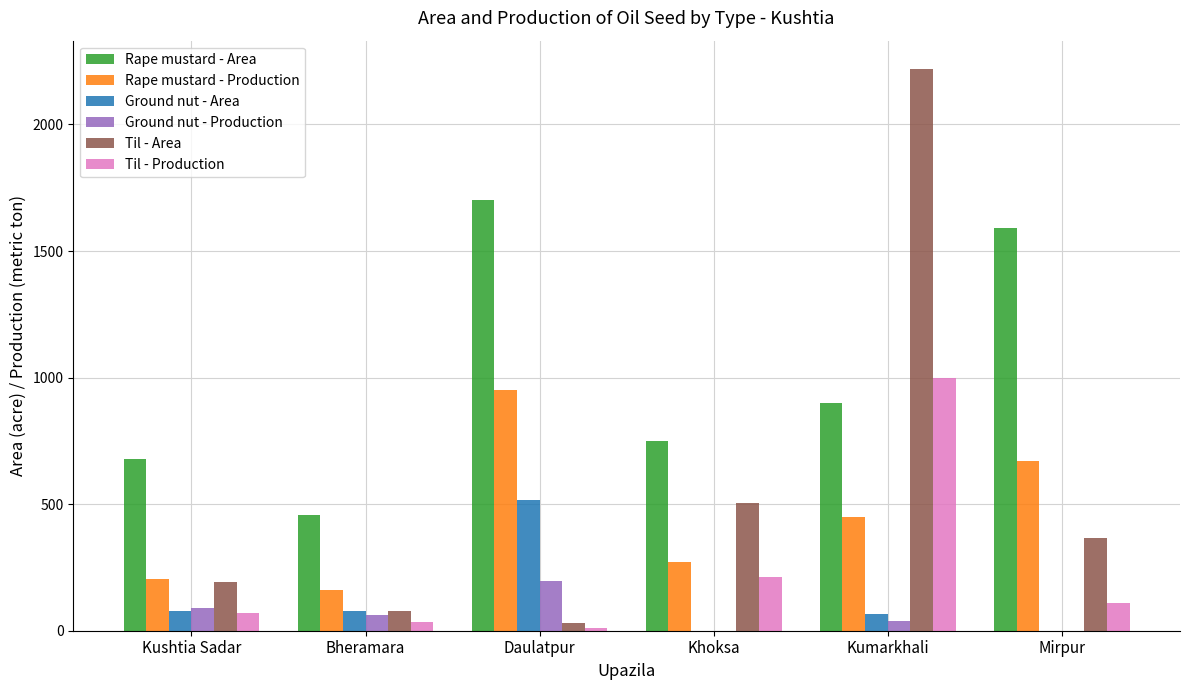

Which label corresponds to the largest value in the chart?

Kumarkhali